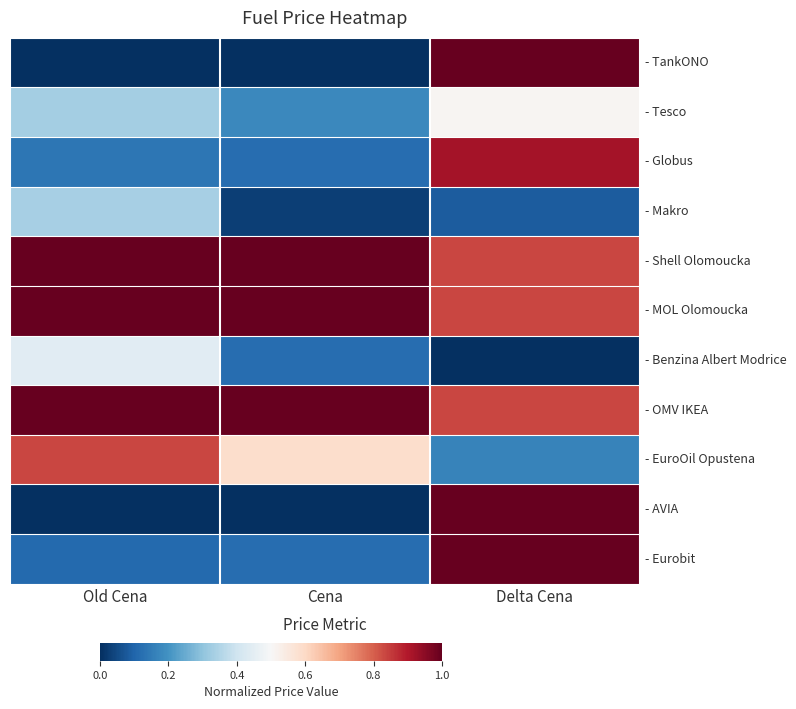

Which category has the highest value across all series?

Delta Cena